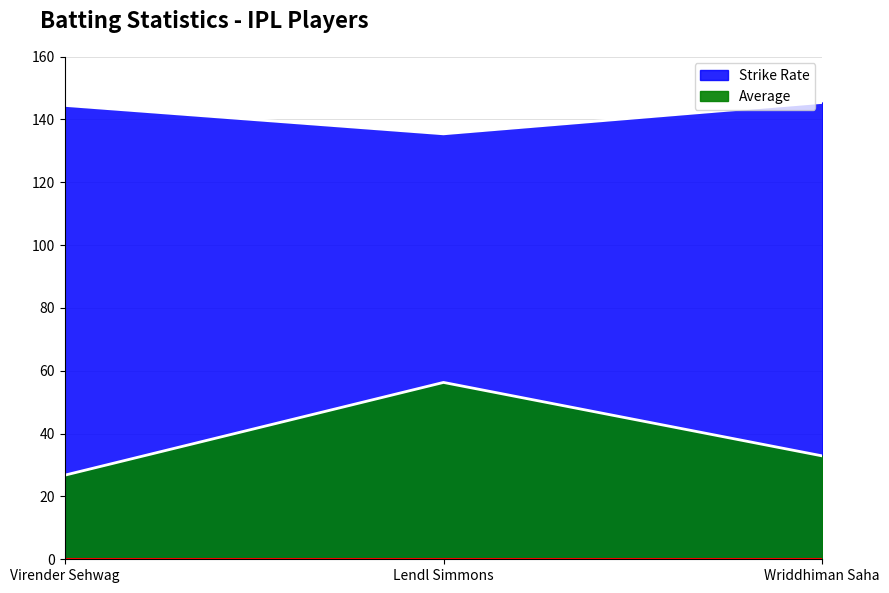

Reading left to right, what are all the values shown in this chart?

Strike Rate: Virender Sehwag=144.4	Lendl Simmons=135.4	Wriddhiman Saha=145.4
Average: Virender Sehwag=26.8	Lendl Simmons=56.3	Wriddhiman Saha=32.9